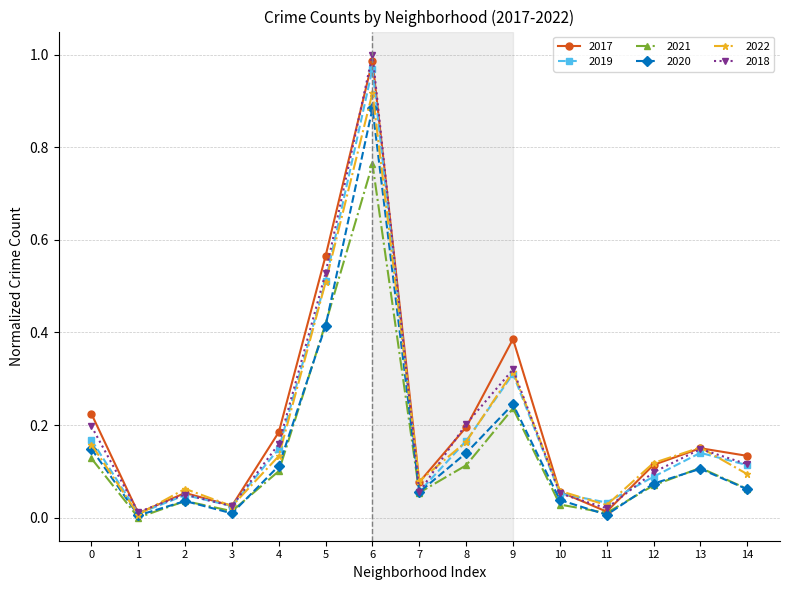

In 2017, how many points are higher than both neighbors (excluding endpoints)?

4